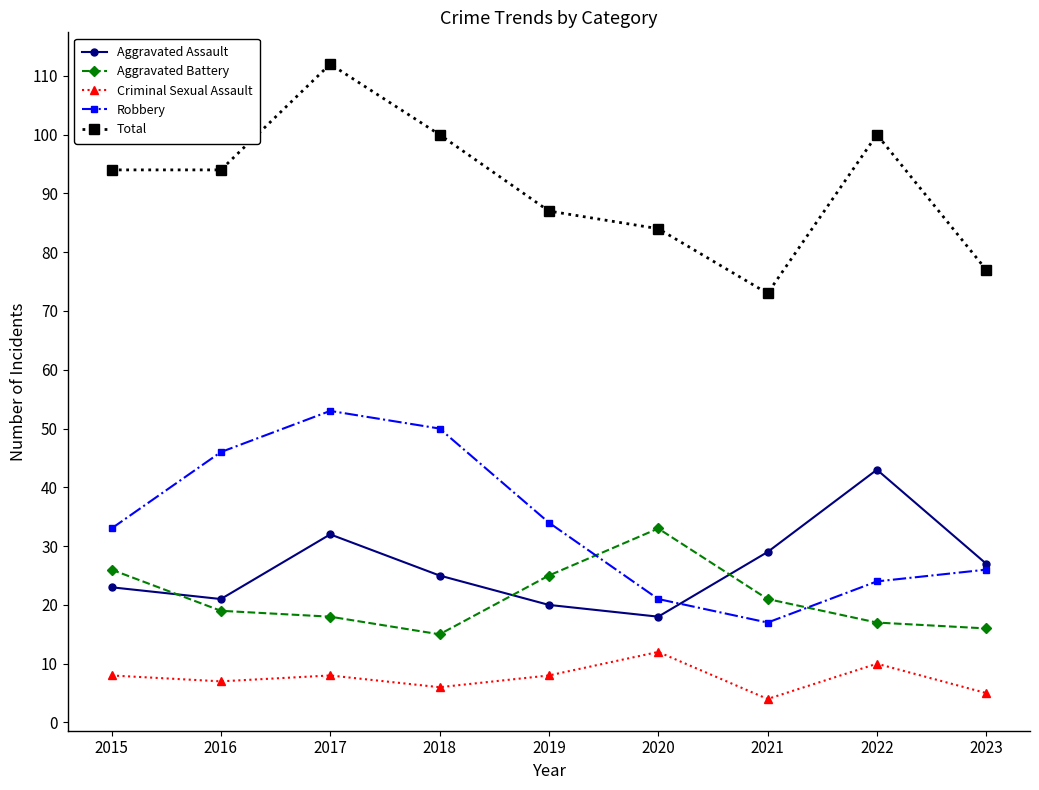

What is the smallest value displayed?

4